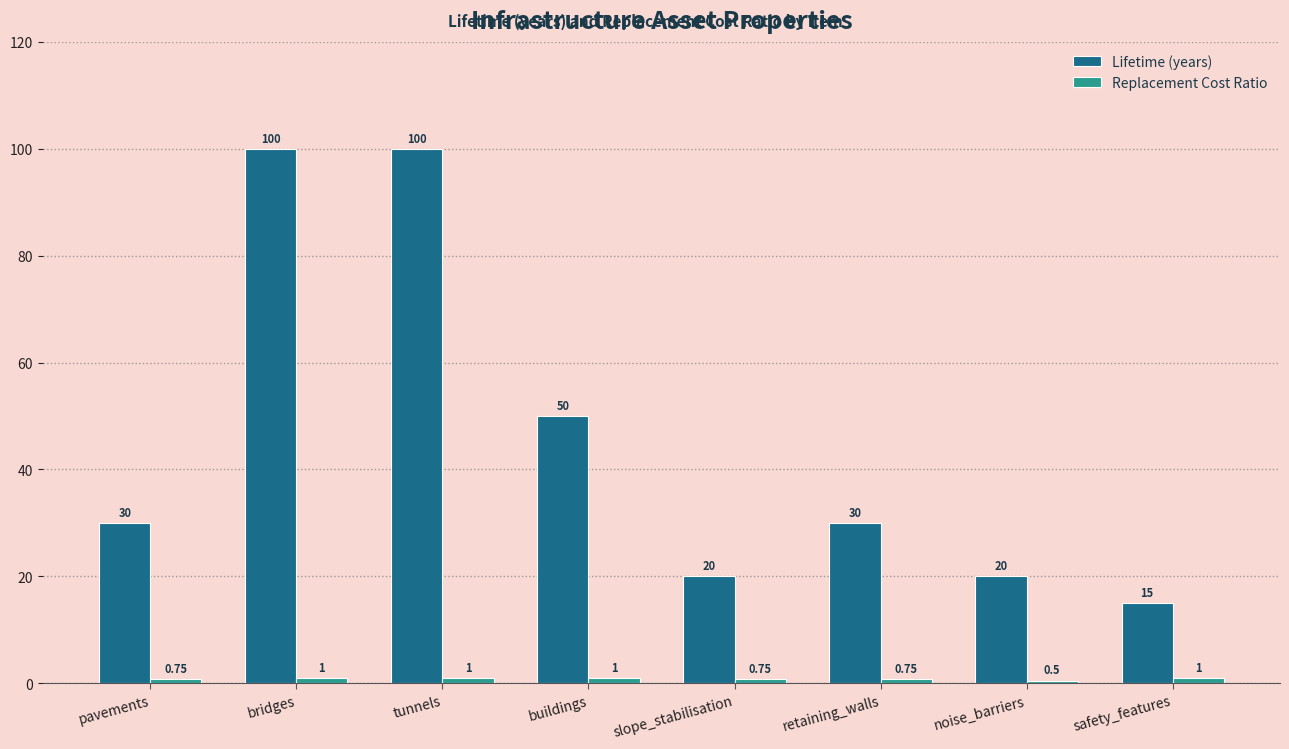

How many bars are there in total?

16